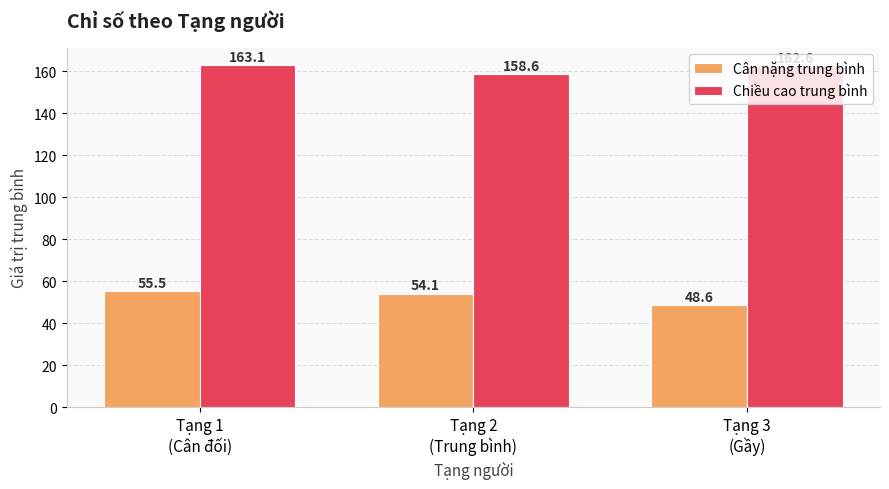

Between Tạng 1
(Cân đối) and Tạng 2
(Trung bình), which series saw the biggest shift?

Chiều cao trung bình